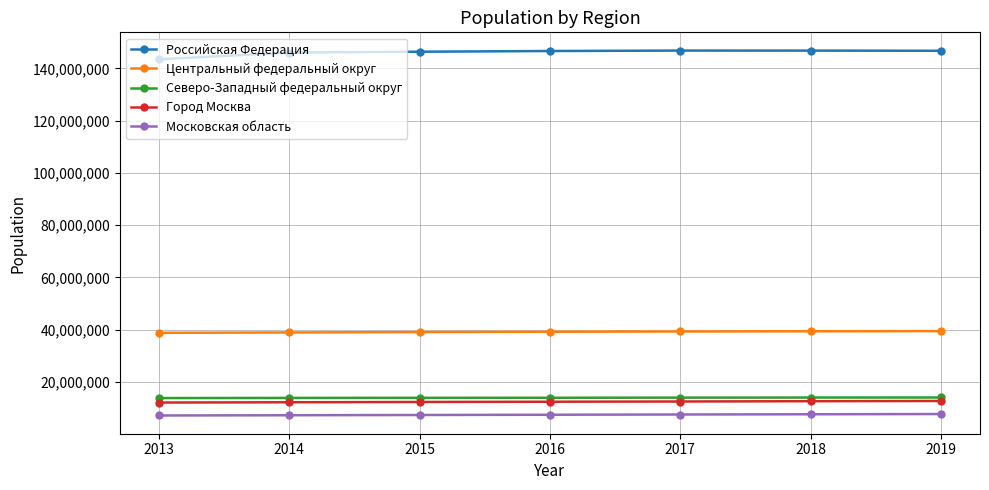

What is the difference between the Российская Федерация values at 2013 and 2016?

3167546